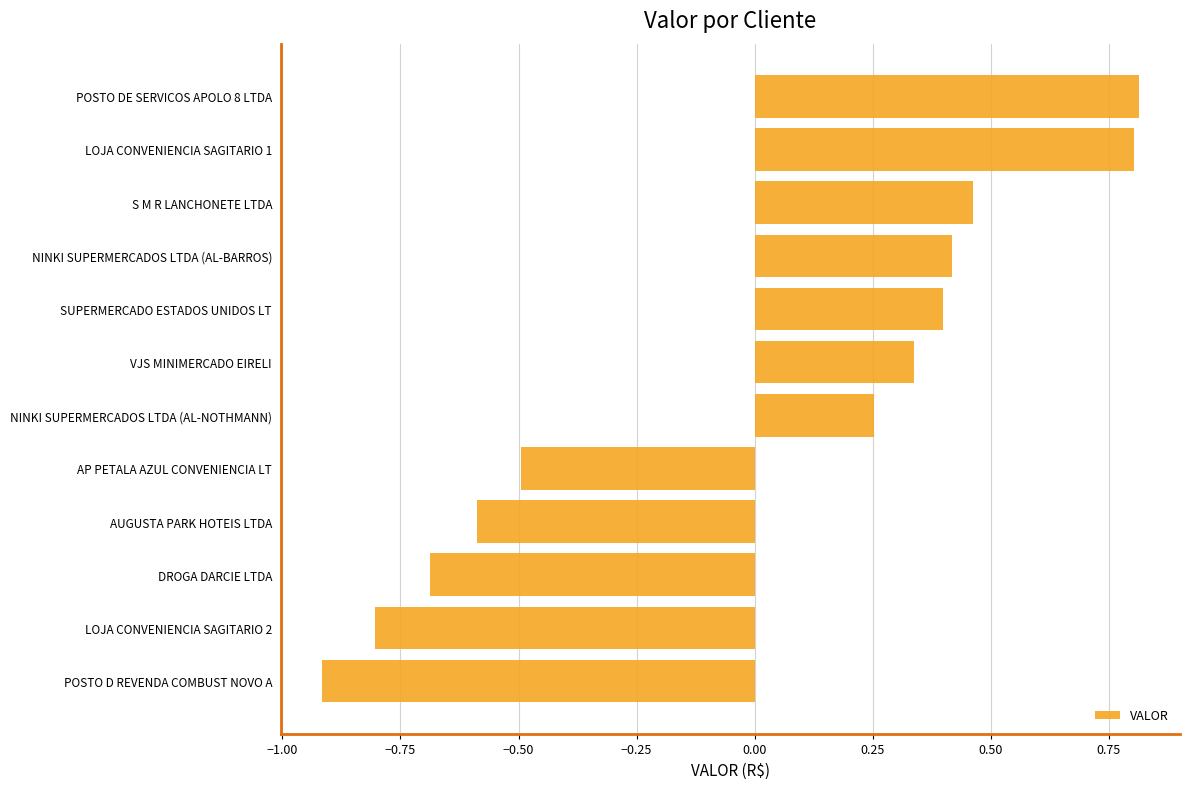

What is the difference between the maximum and minimum values?

1.7